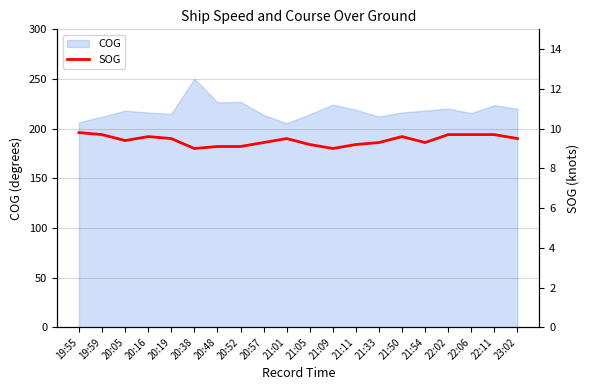

What is the average value?

9.4